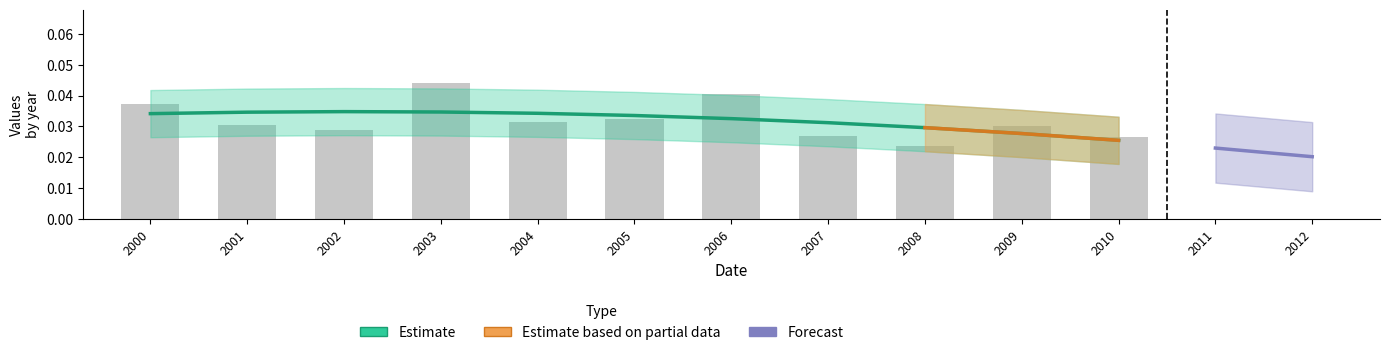

How many bars are there in total?

11